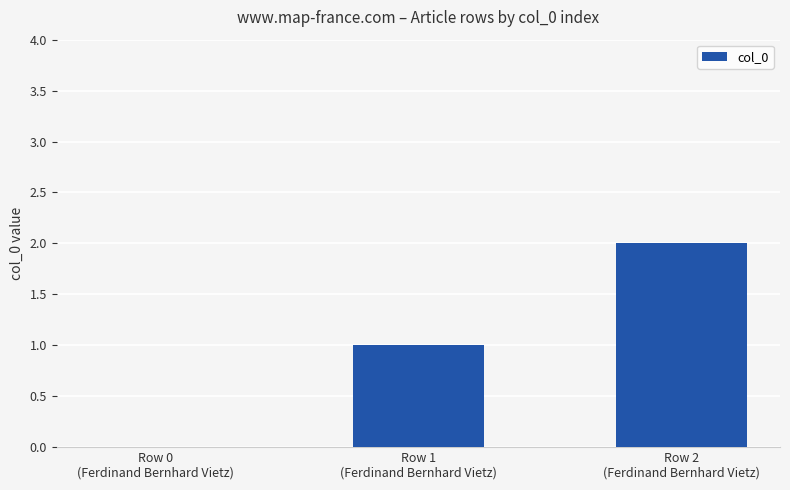

What is the sum of all values?

3